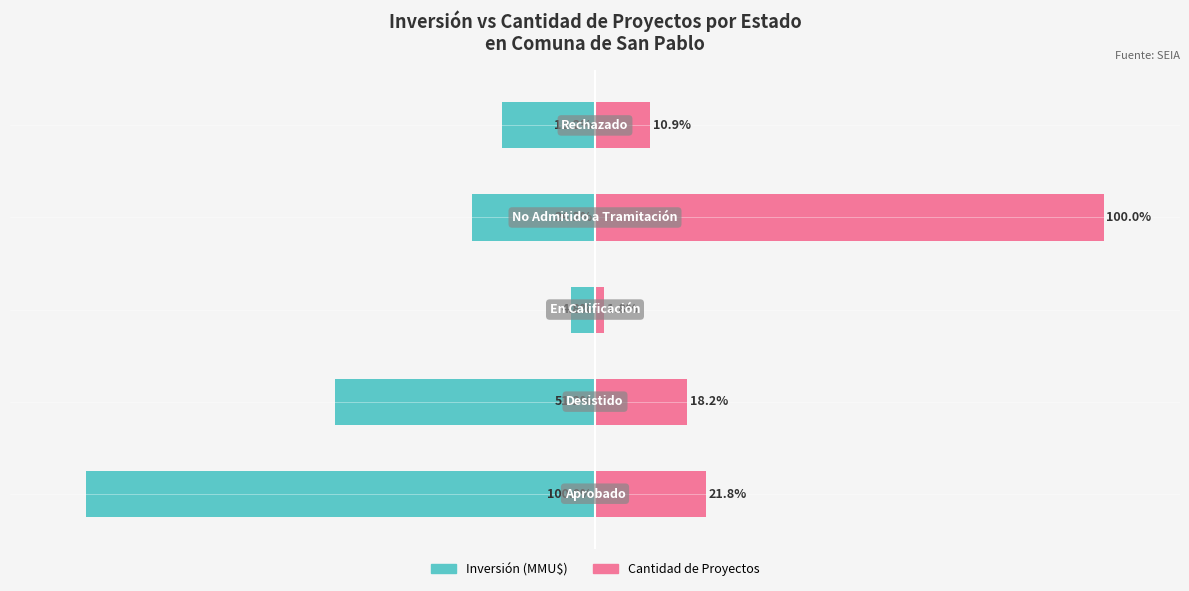

Reading right to left, what are all the values shown in this chart?

Inversión (MMU$): -18.2	-24.2	-4.8	-51.2	-100.0
Cantidad de Proyectos: 10.9	100.0	1.8	18.2	21.8